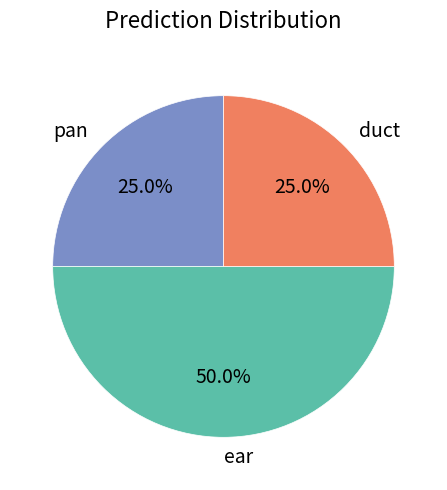

What is the largest slice in the pie chart?

ear